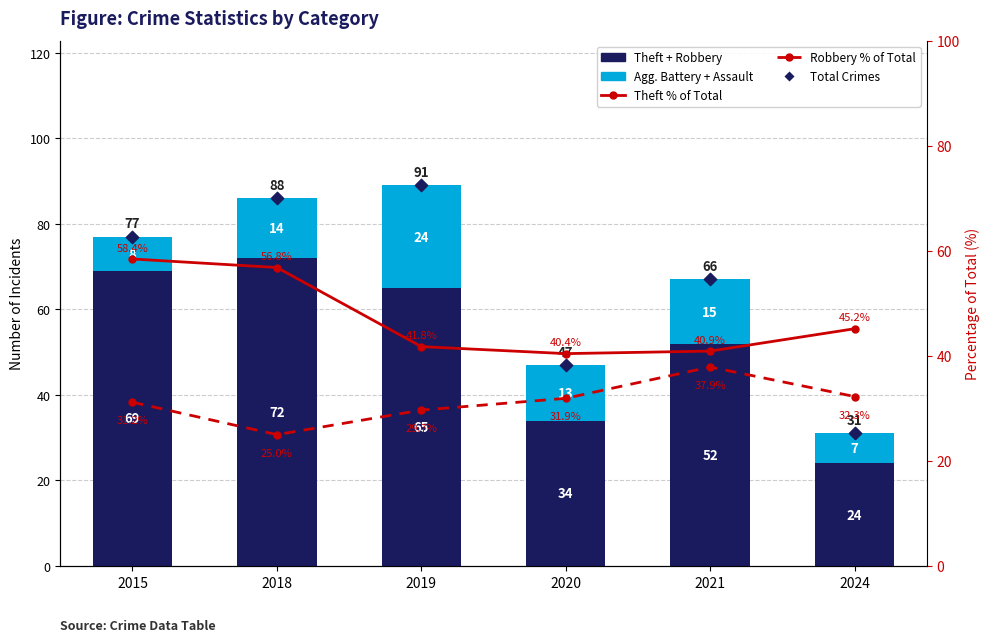

Is the value of Robbery % of Total at 2020 greater than the value of Agg. Battery + Assault at 2015?

Yes